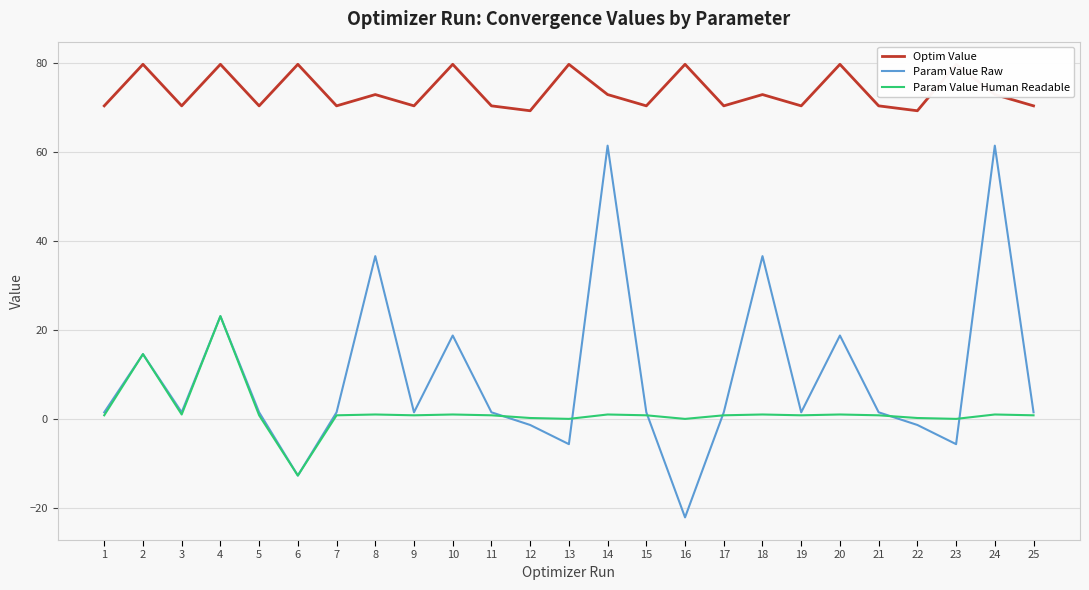

True or false: Optim Value and Param Value Raw intersect in this chart.

False